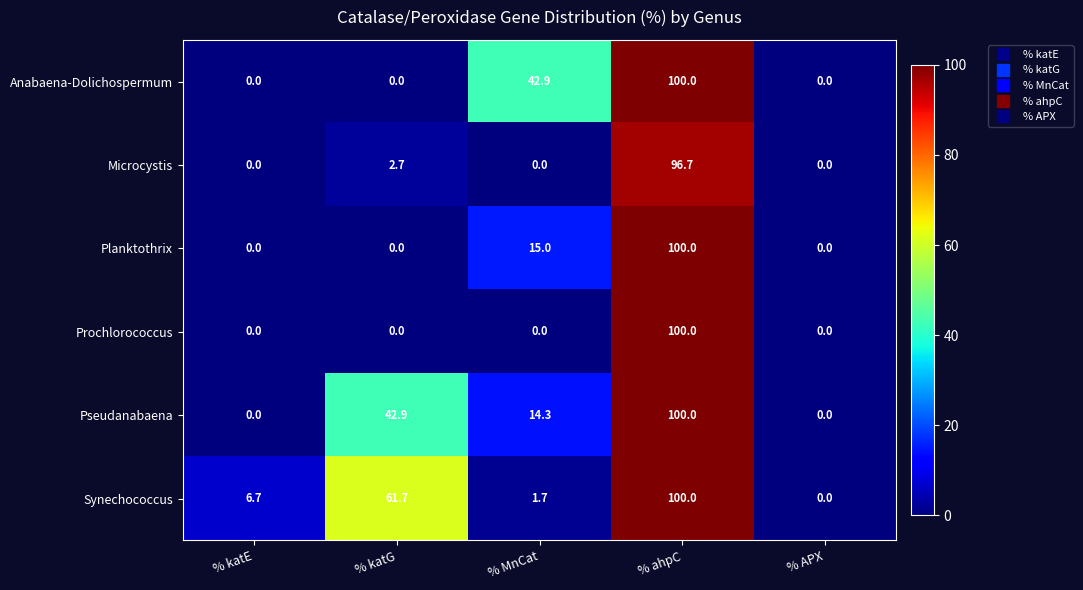

Between % katE and % APX, which series saw the biggest shift?

Synechococcus